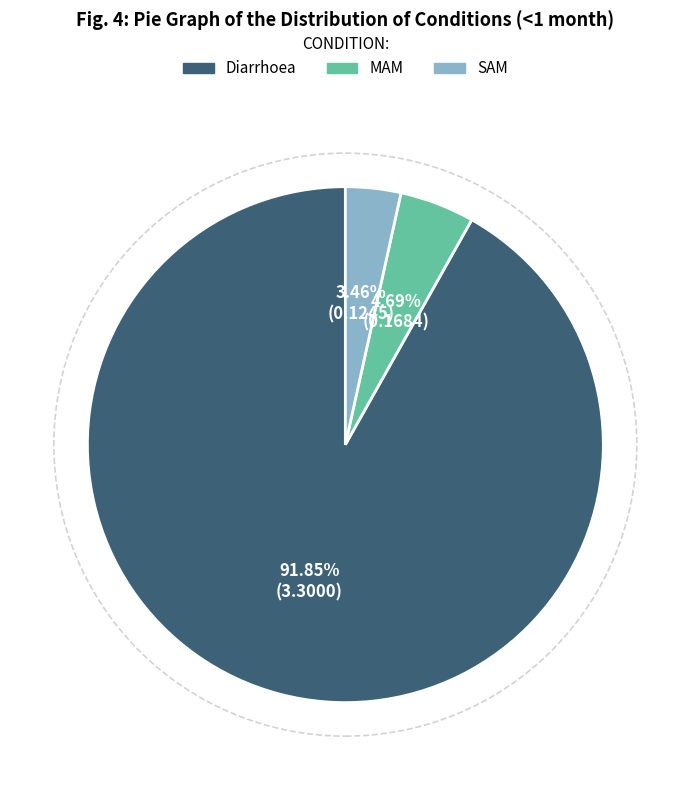

To the nearest percent, what is the difference between the SAM and MAM slice percentages?

1%